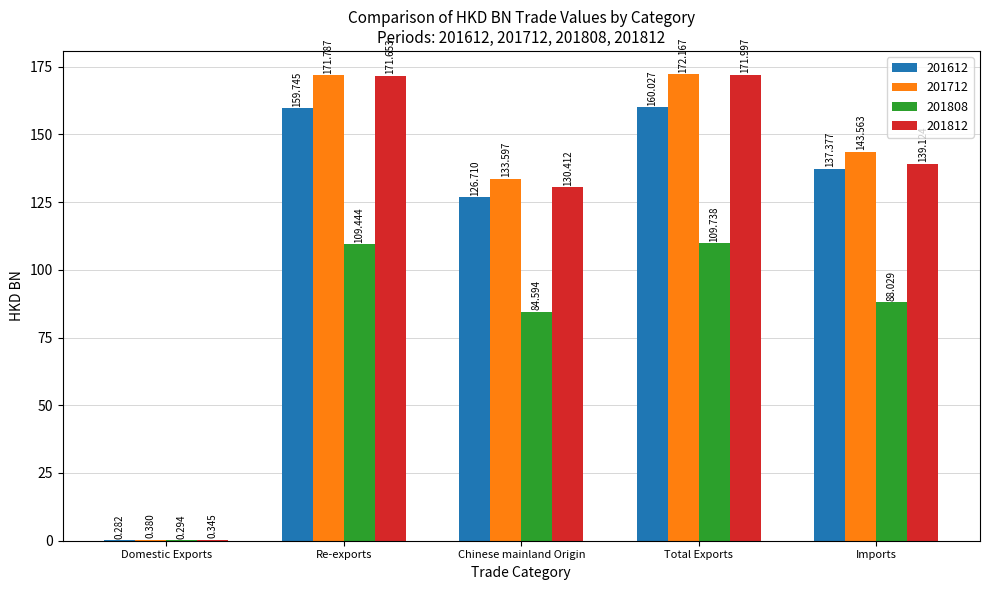

Which category has the highest value across all series?

Total Exports